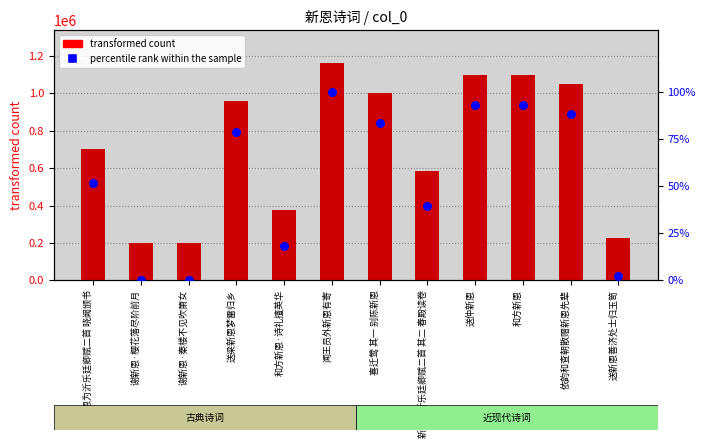

At how many categories does at least one series exceed 367112?

9